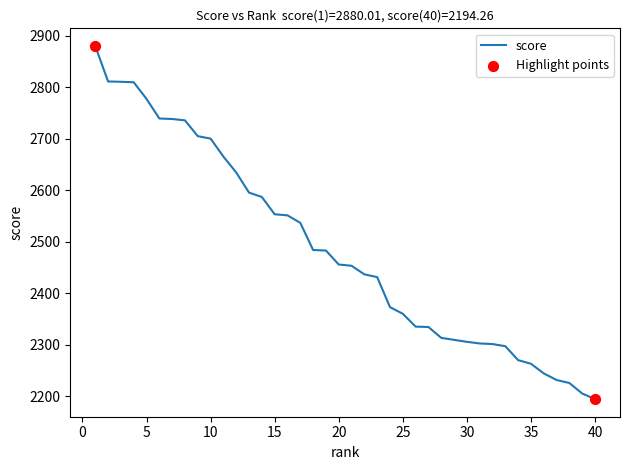

What is the difference between the maximum and minimum values?

685.7